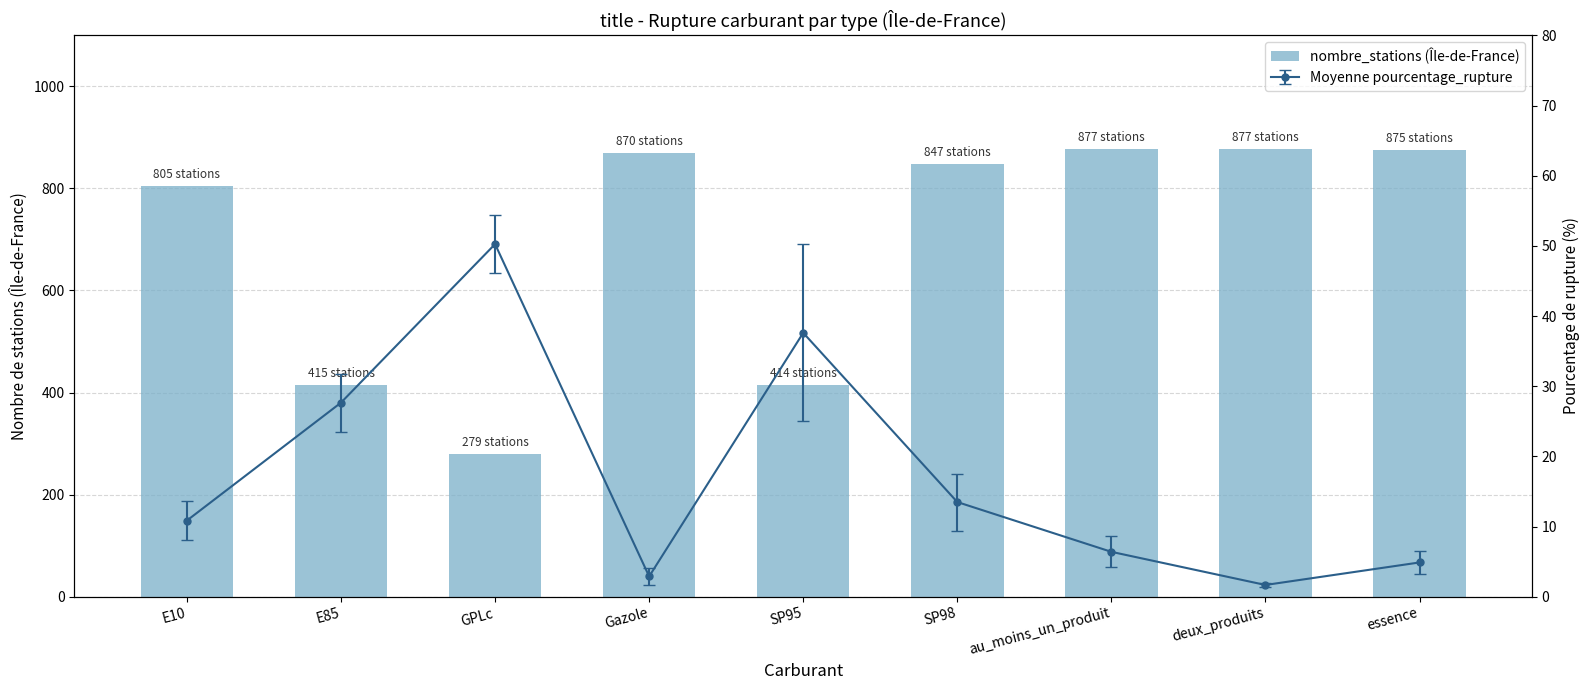

What is the change in value from E10 to au_moins_un_produit?

+72